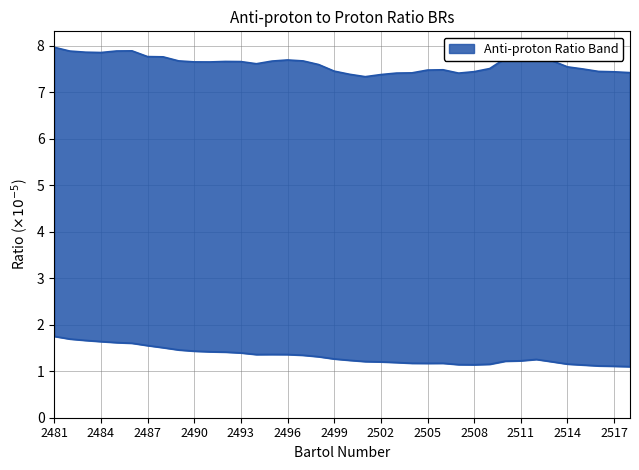

At which label does 2.97-3.64 reach its peak?

2481